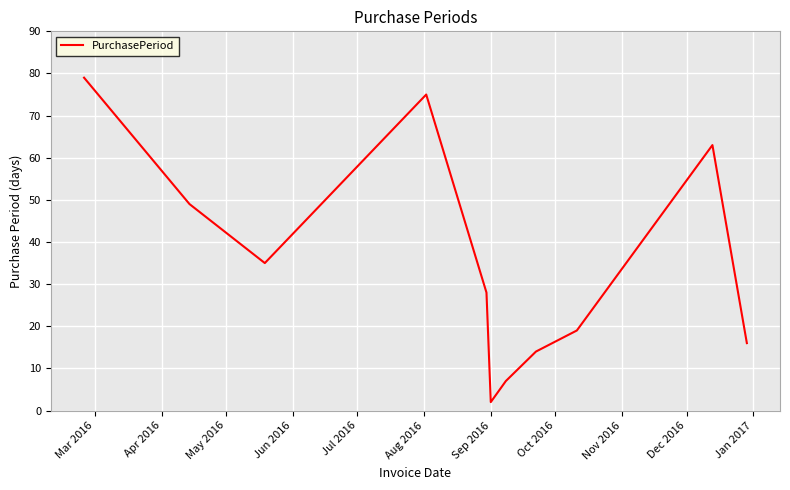

What is the greatest value displayed?

79